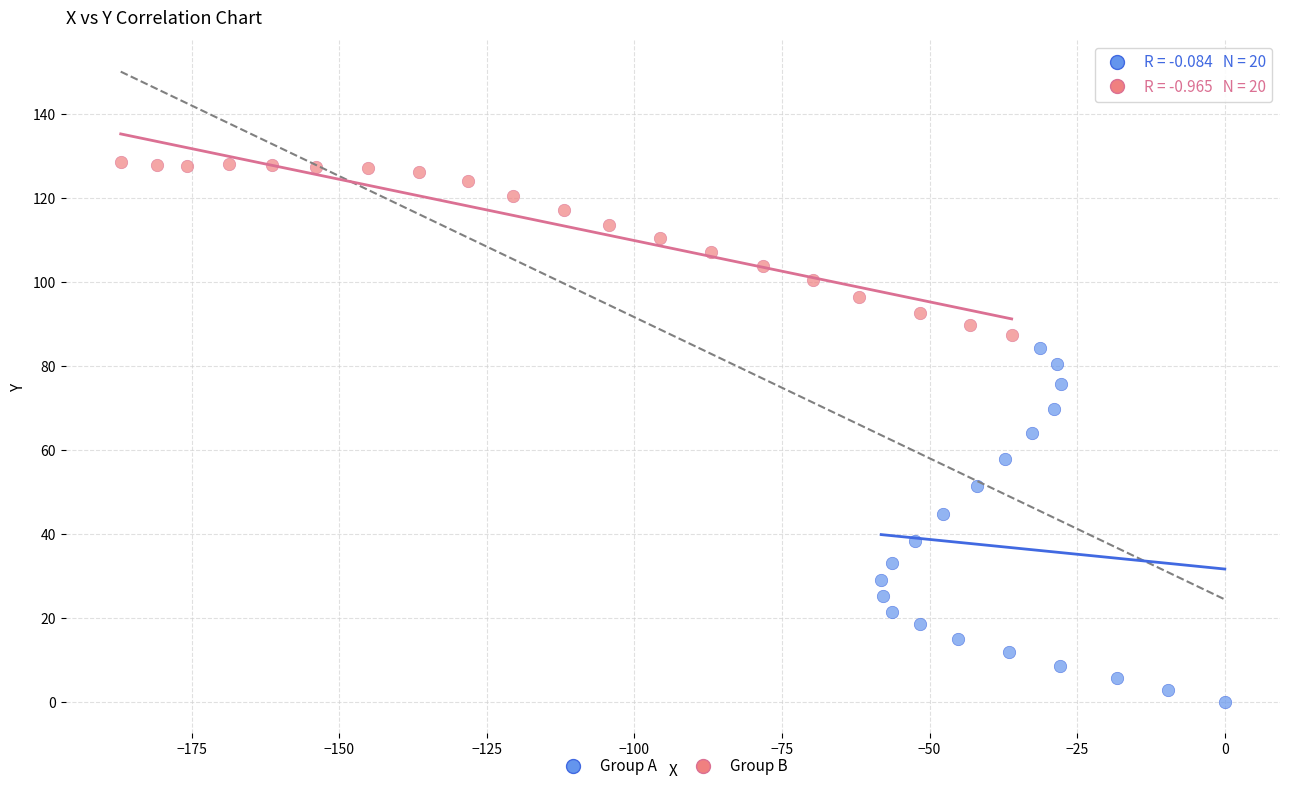

Which series contains the lowest Y value?

Group A